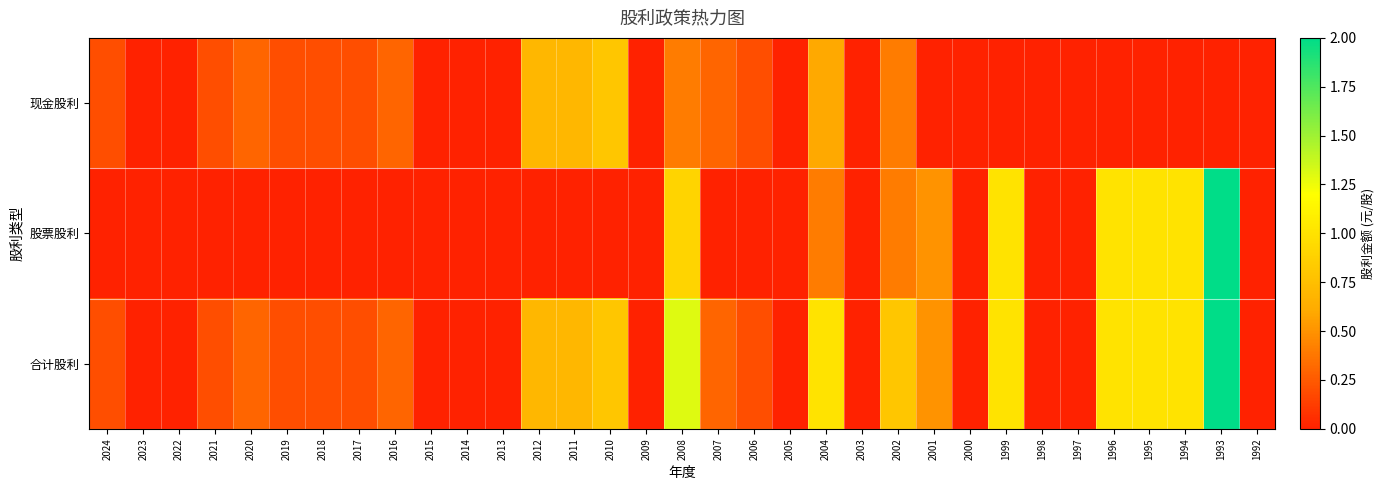

List the series in order of their overall mean, highest first.

合计股利, 股票股利, 现金股利